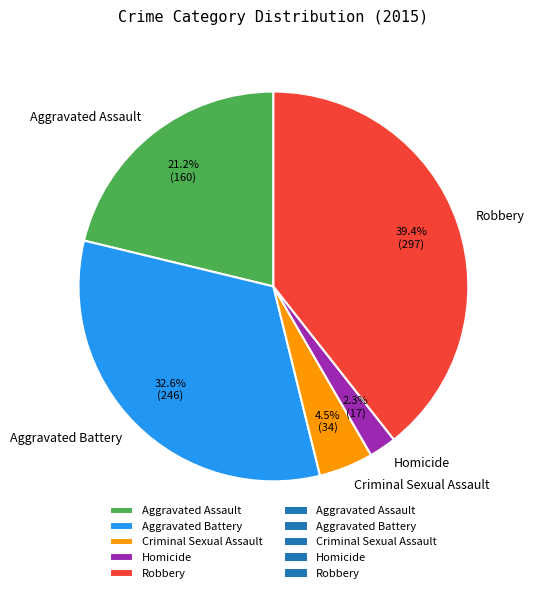

Which slice is the largest?

Robbery